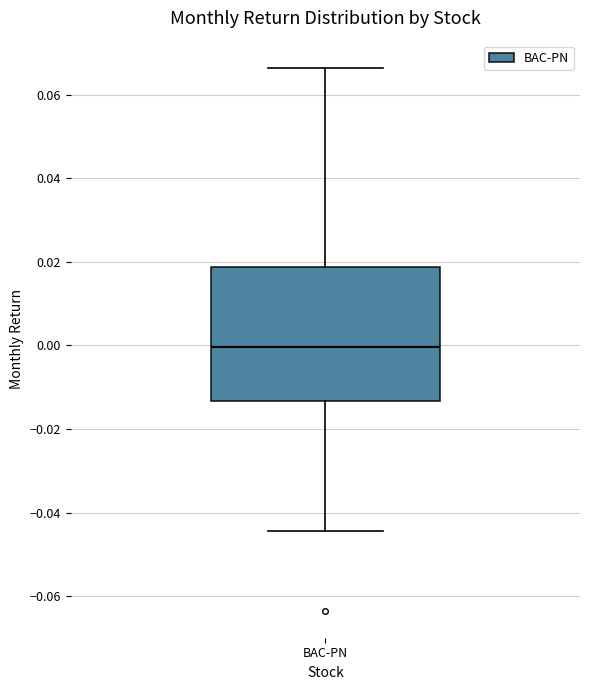

Read this box plot against the y-axis: the position of the median line, the range covered by the box, and the ends of both whiskers. The values are not printed on the chart, so give them approximately, as read against the axis.

median 0.000, box -0.014 to 0.018, whiskers -0.044 to 0.066